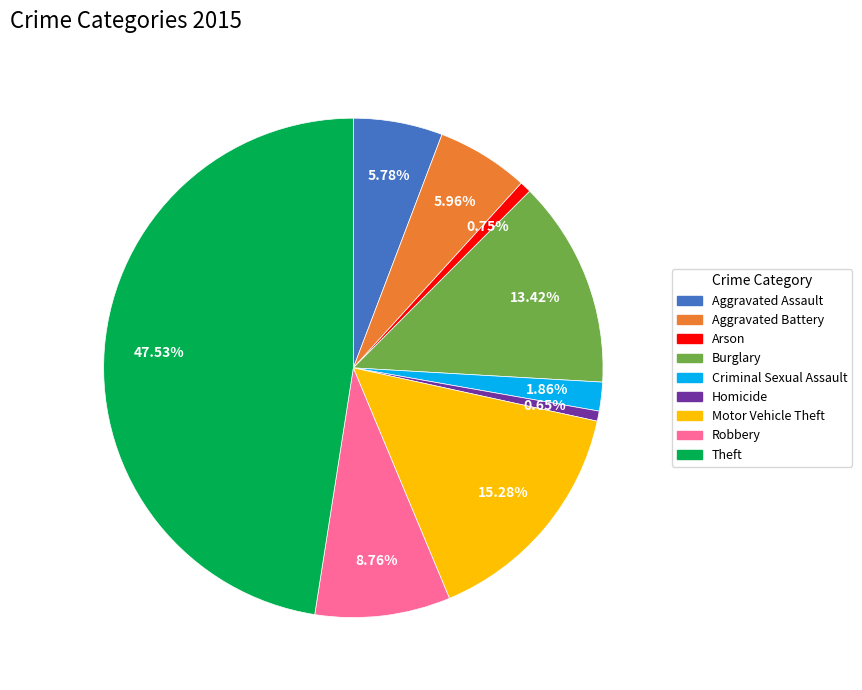

Is it true that Aggravated Battery is 14% of the pie?

False